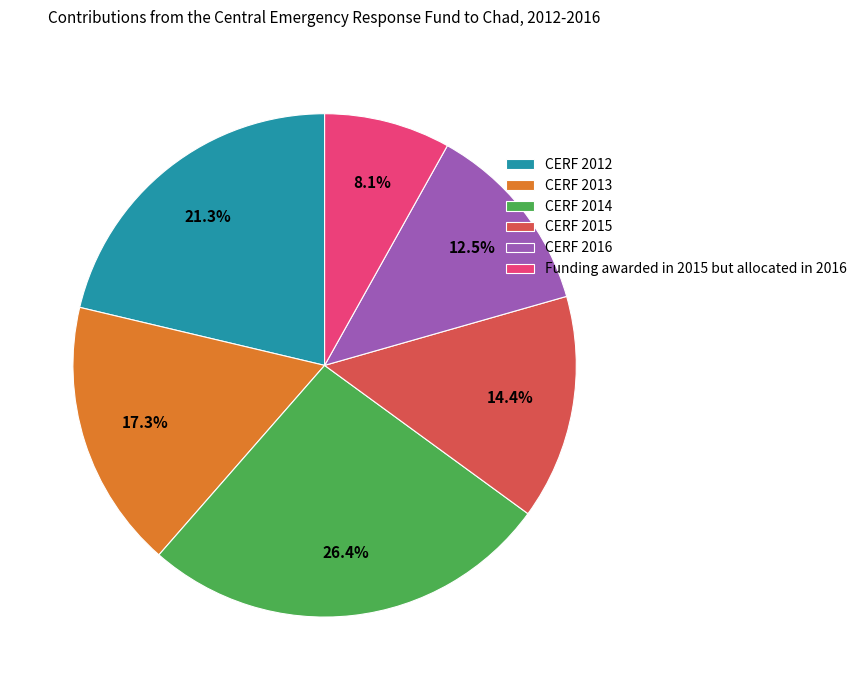

Is there a majority slice in this chart?

No